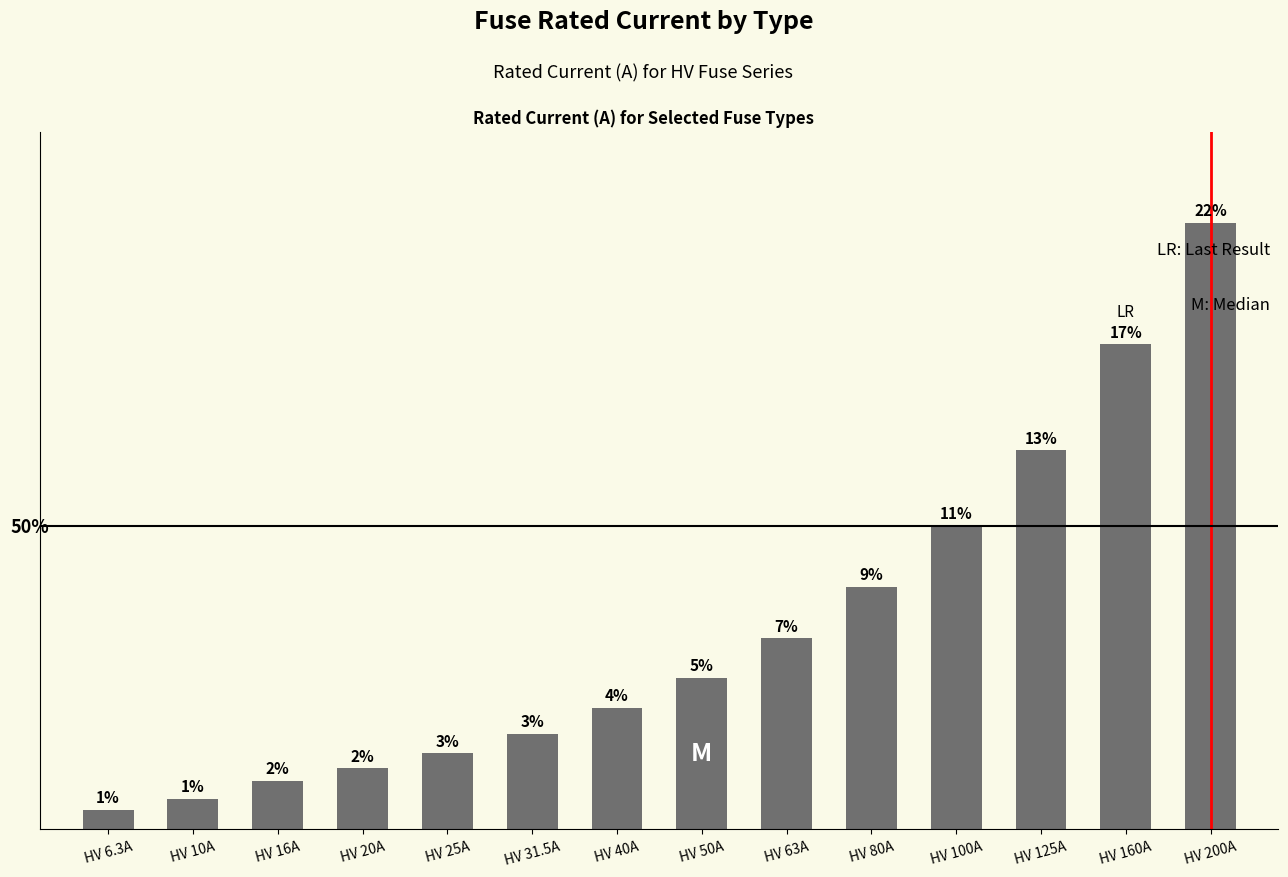

What position from the left is HV 200A?

14